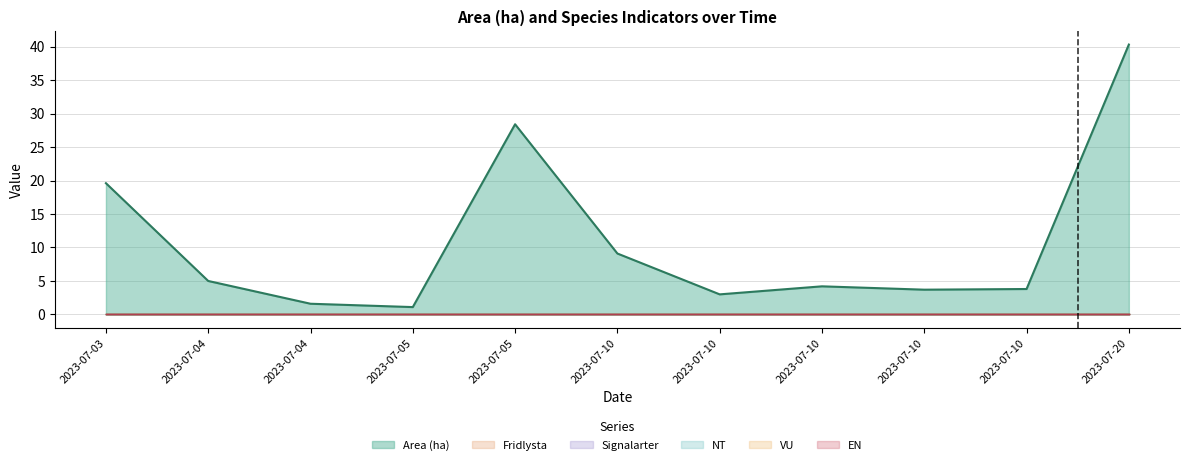

Is the value of Area (ha) at 2023-07-10 greater than the value of EN at 2023-07-10?

Yes